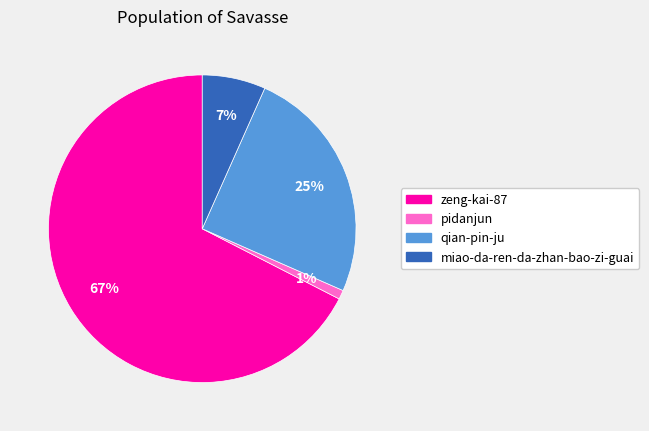

Which has a higher value, zeng-kai-87 or miao-da-ren-da-zhan-bao-zi-guai?

zeng-kai-87